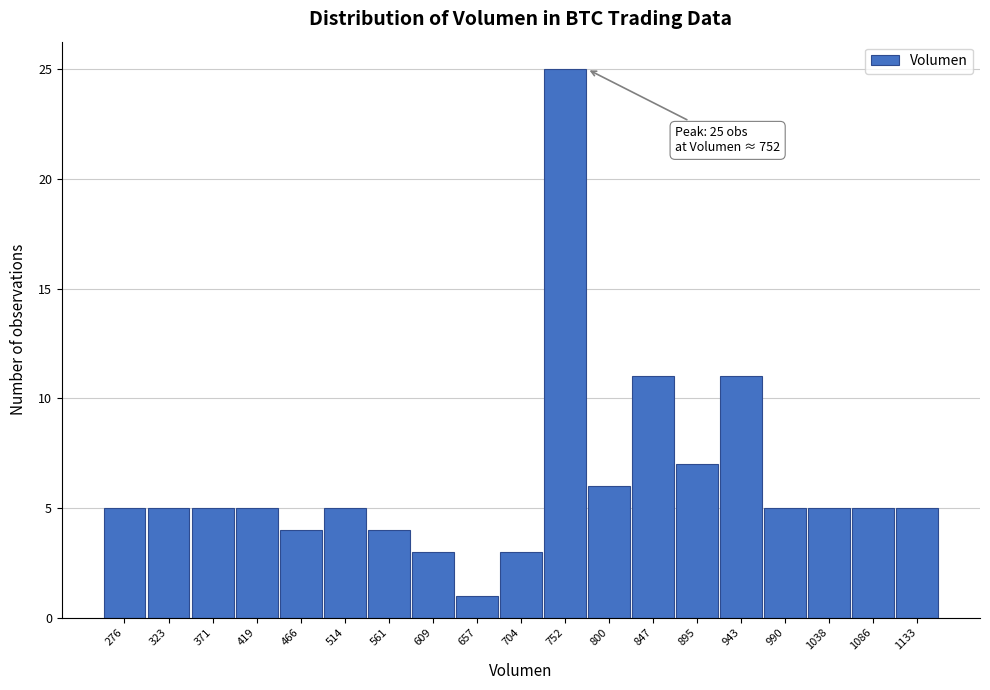

Reading left to right, transcribe all the data shown in this chart.

276=5	323=5	371=5	419=5	466=4	514=5	561=4	609=3	657=1	704=3	752=25	800=6	847=11	895=7	943=11	990=5	1038=5	1086=5	1133=5